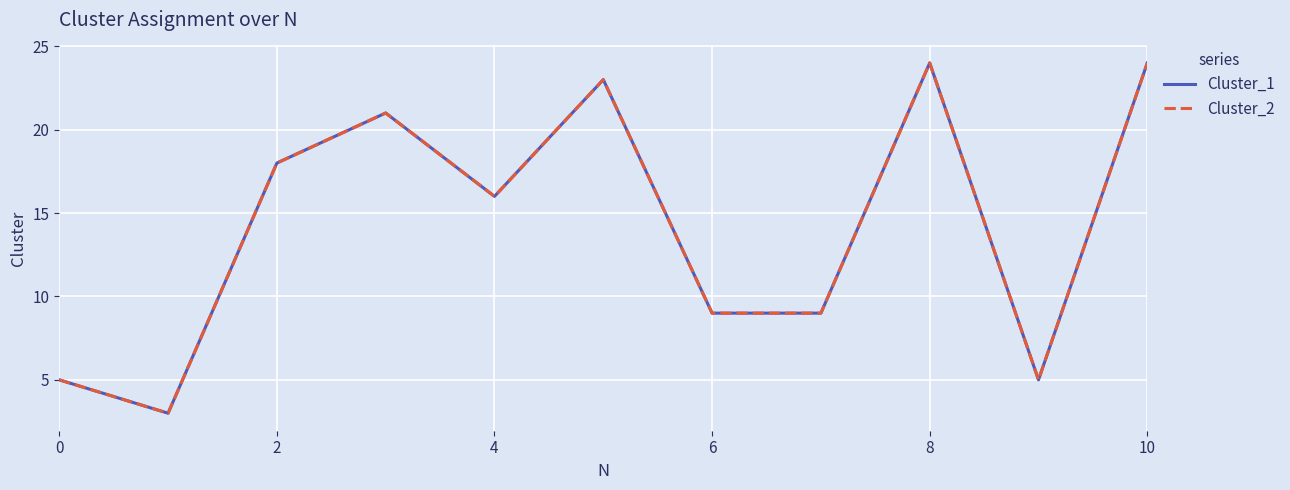

Is this an area chart (filled region under the line)?

No